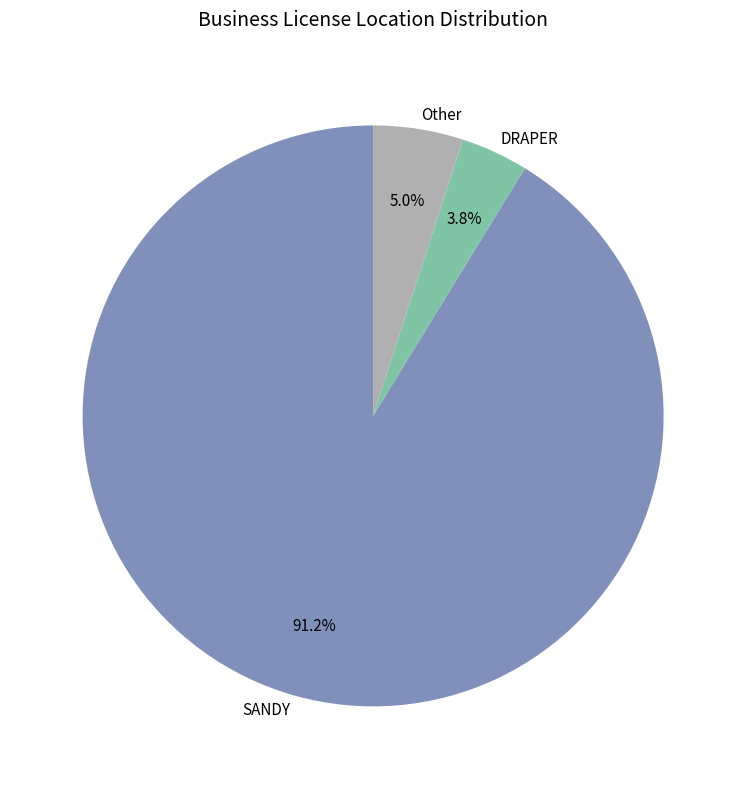

Which category has the smallest portion of the pie?

DRAPER